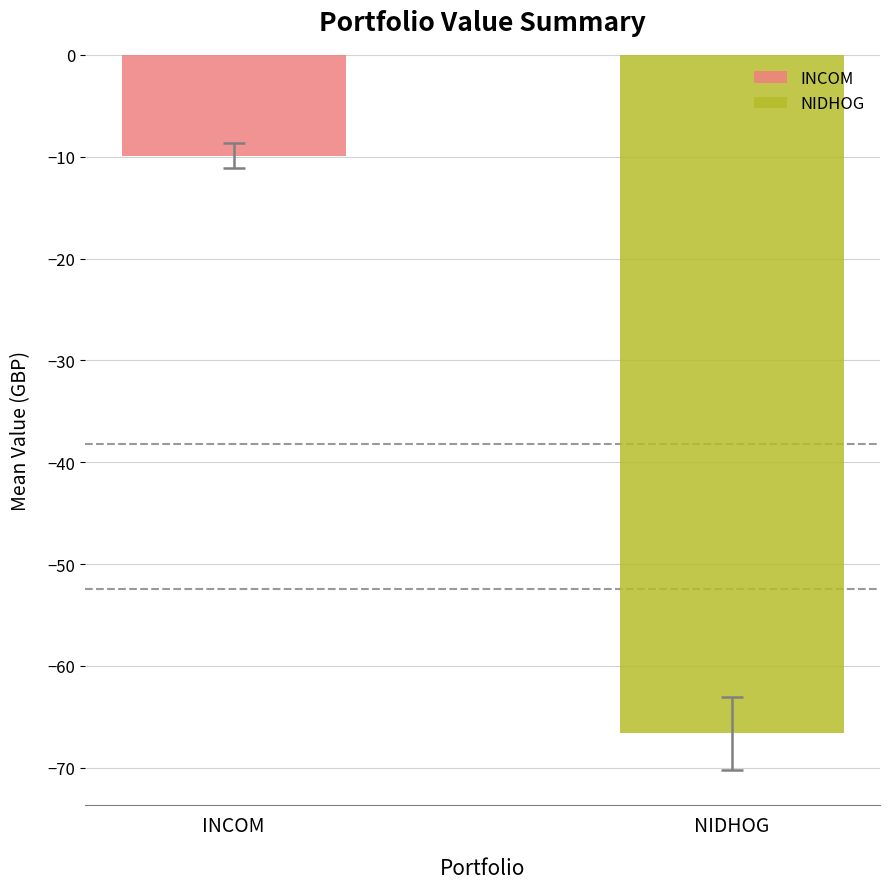

How many data points does each series have?

1